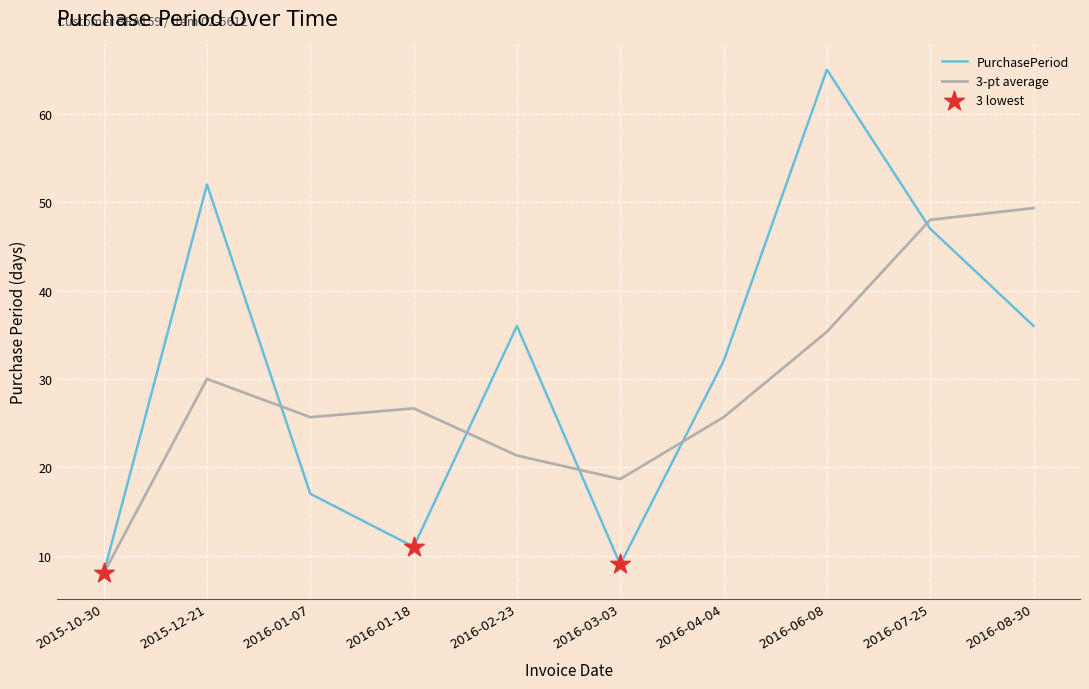

Between 2016-01-18 and 2016-08-30, which series saw the biggest shift?

PurchasePeriod